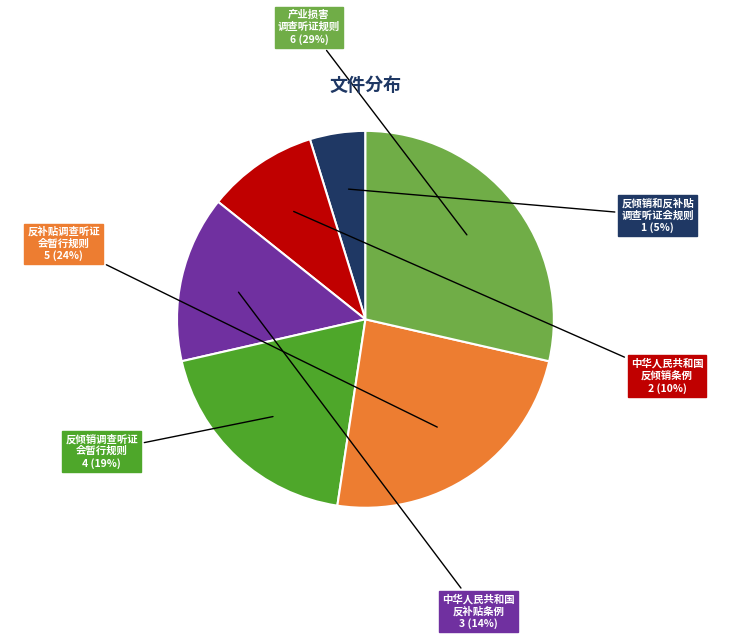

Rank the categories by value from lowest to highest.

反倾销和反补贴 调查听证会规则, 中华人民共和国 反倾销条例, 中华人民共和国 反补贴条例, 反倾销调查听证 会暂行规则, 反补贴调查听证 会暂行规则, 产业损害 调查听证规则